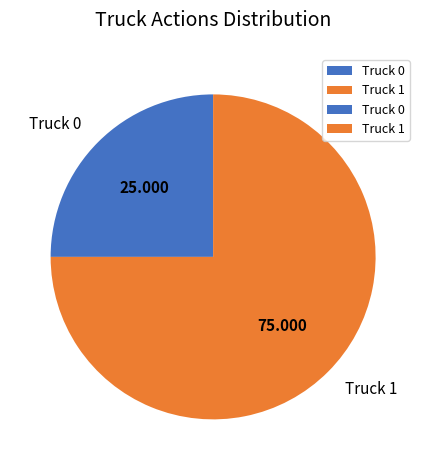

Is Truck 0 the majority of the pie?

No